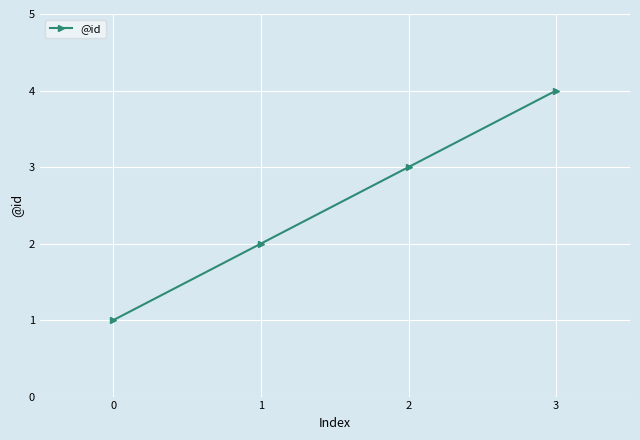

At which label is the value closest to 2?

1